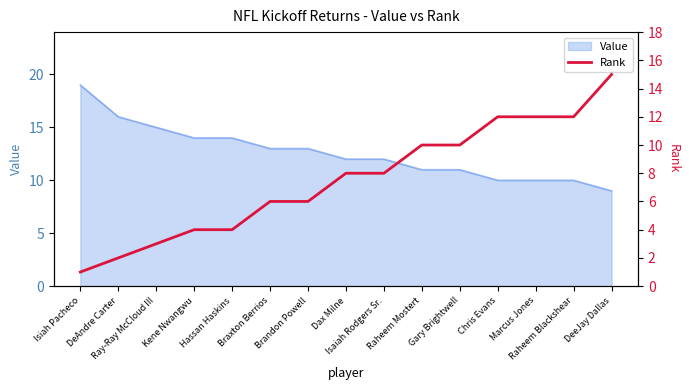

What is the value of the 4th point from the left?

4